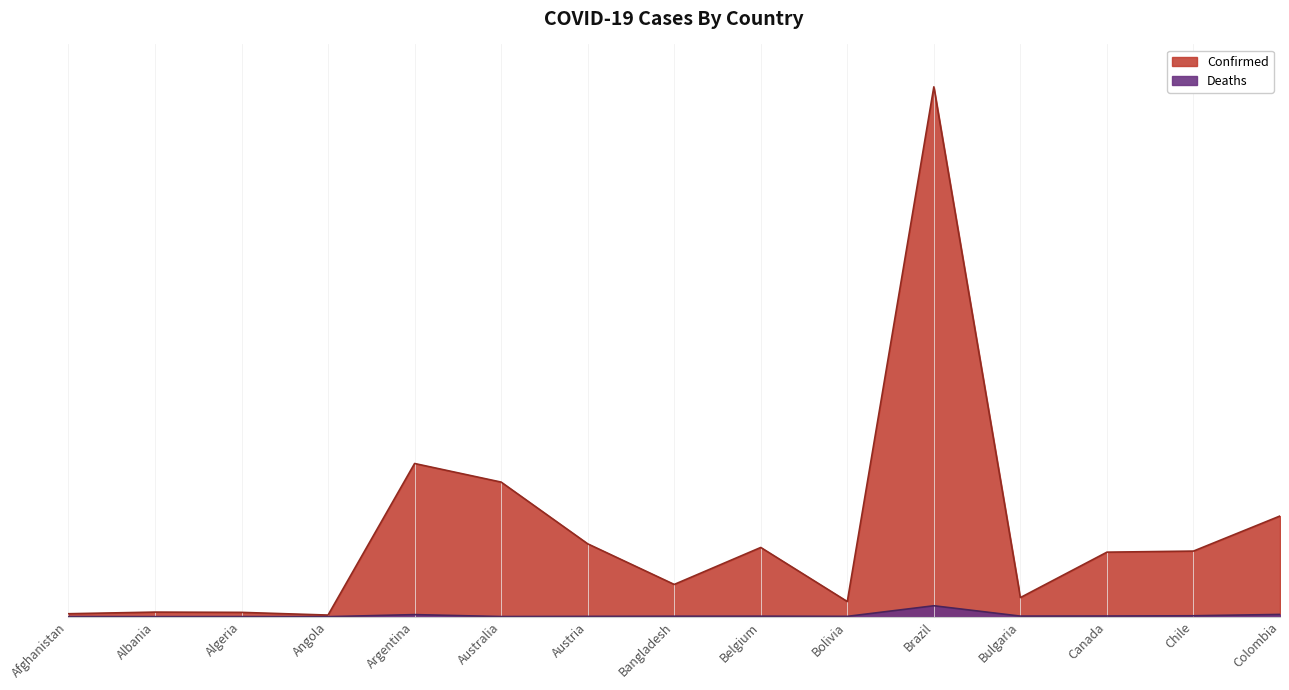

What is the sum of all Deaths values?

1212073